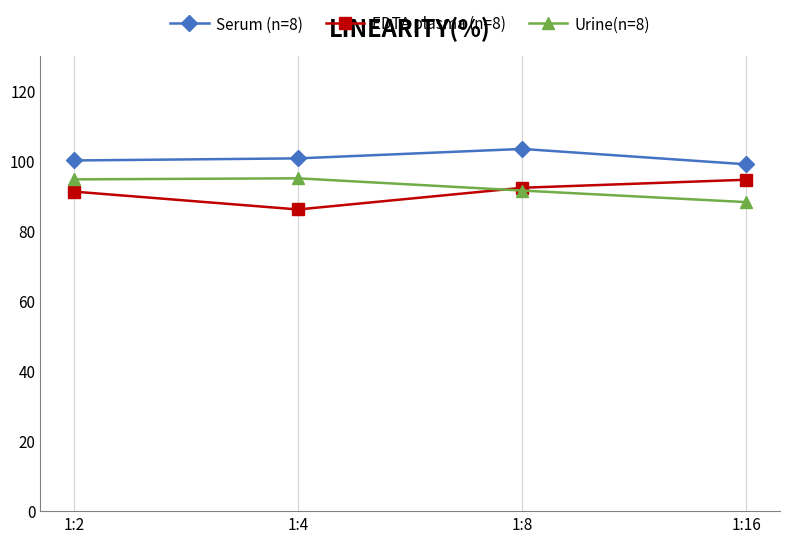

At which category does Serum (n=8) reach its first local peak?

1:8